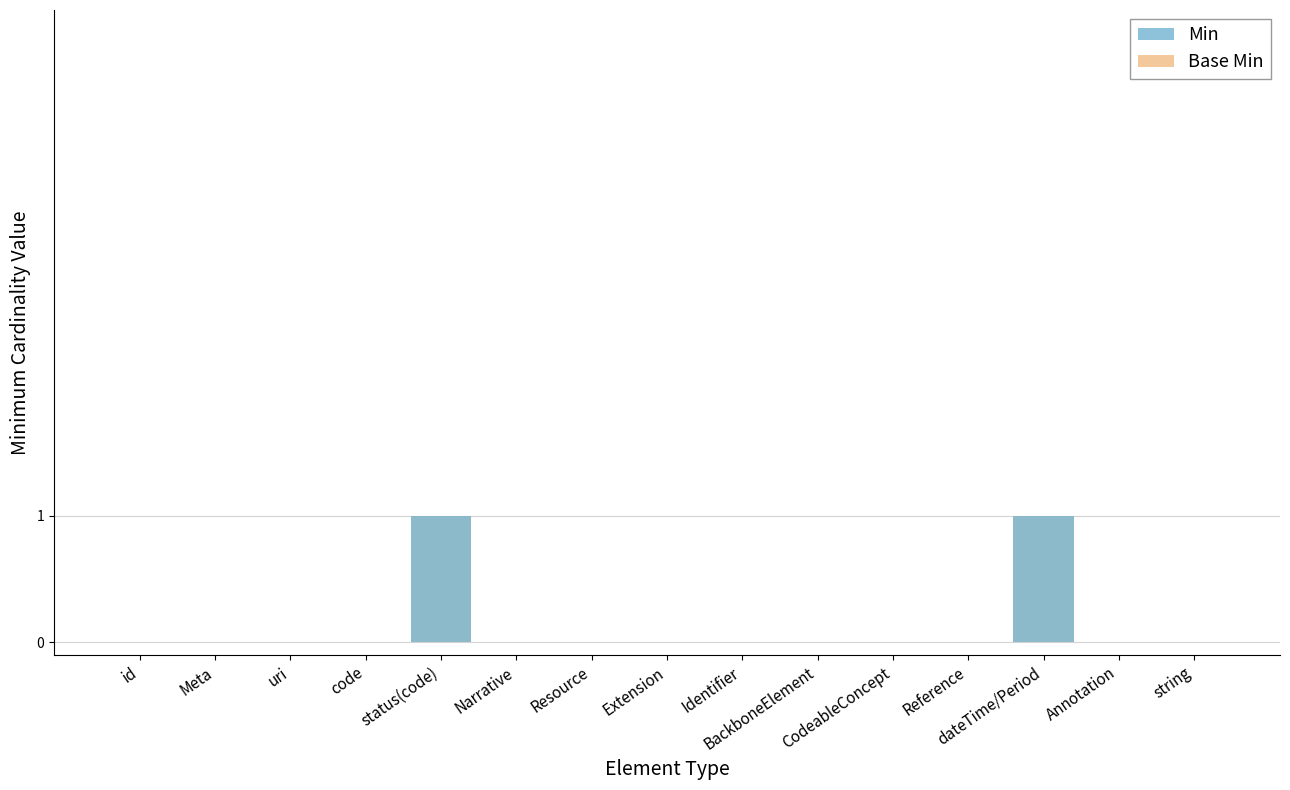

True or false: Base Min has a value of -1 at Narrative.

False